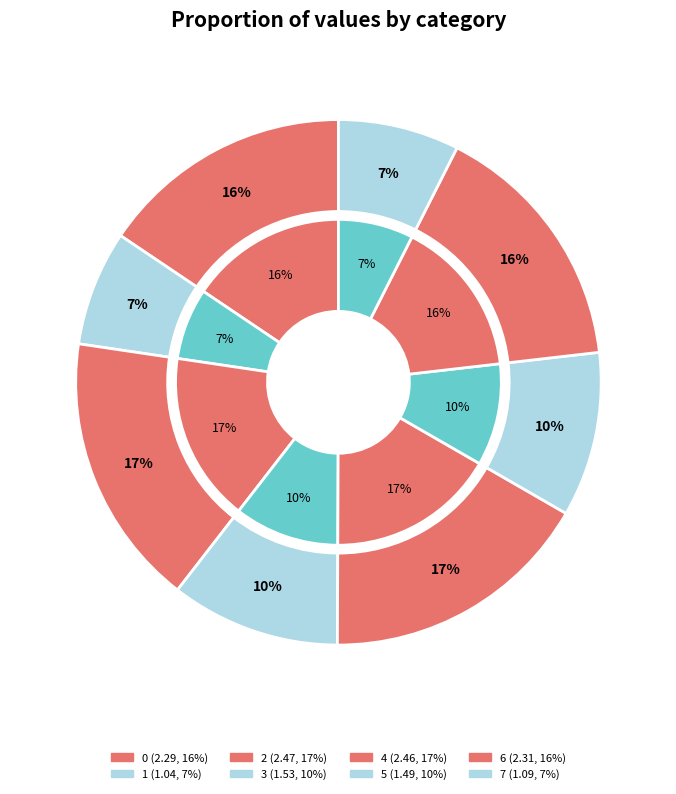

Is there a majority slice in this chart?

No